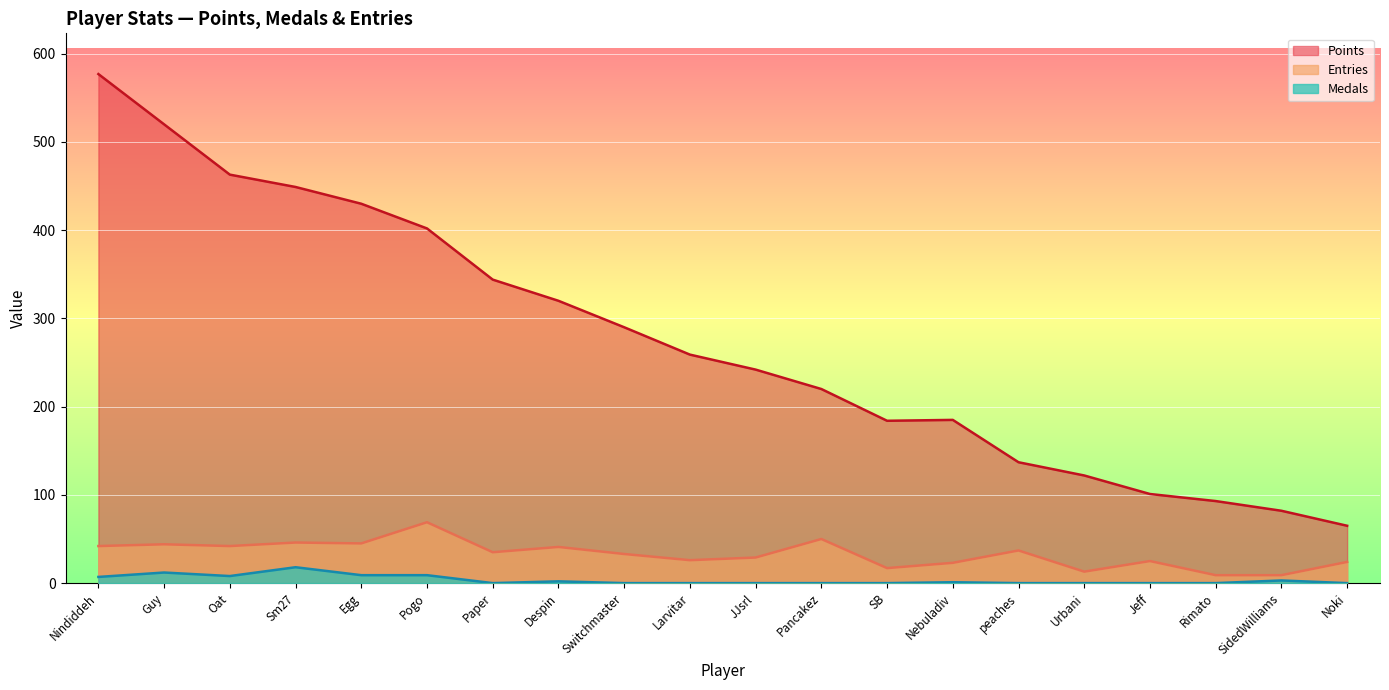

What are all the series names shown in the legend?

Points, Entries, Medals